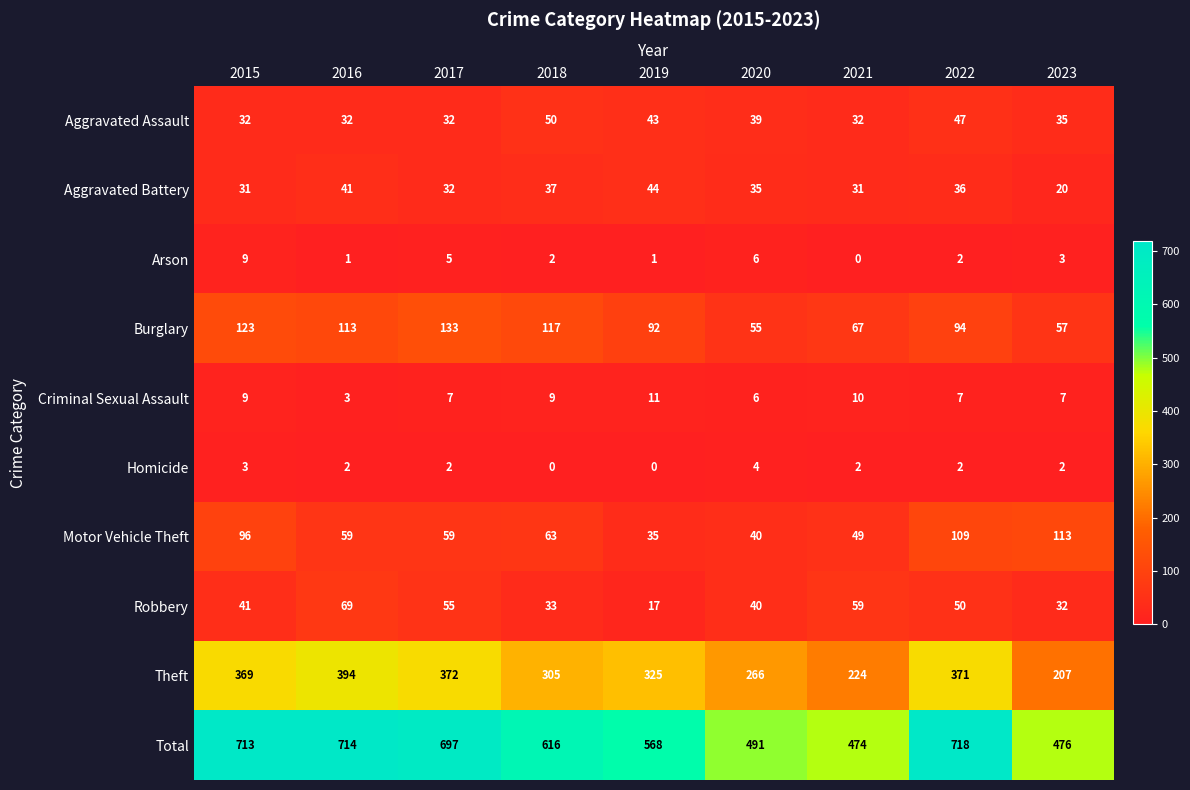

What is the difference between the highest and lowest values at 2023?

474